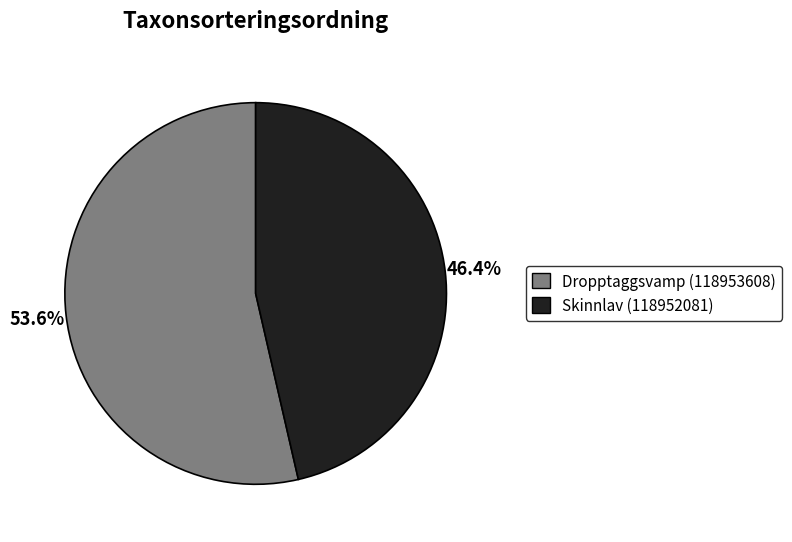

Is Dropptaggsvamp (118953608) the majority of the pie?

Yes